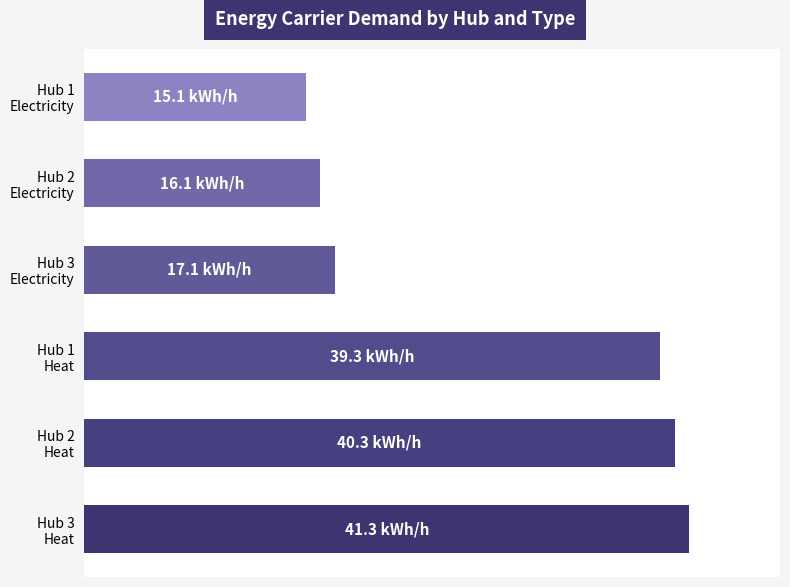

Does the chart contain any negative values?

No